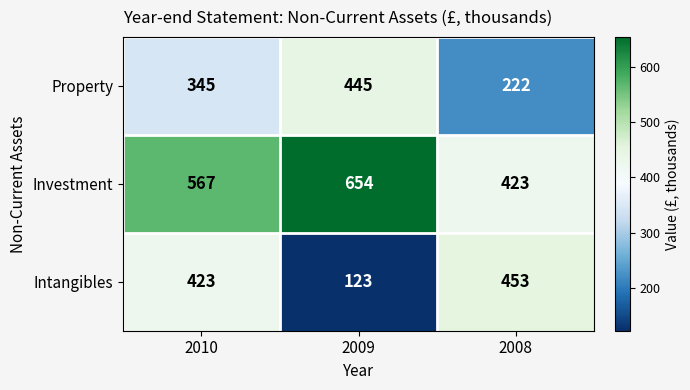

Is it true that Property equals 250 at 2009?

False